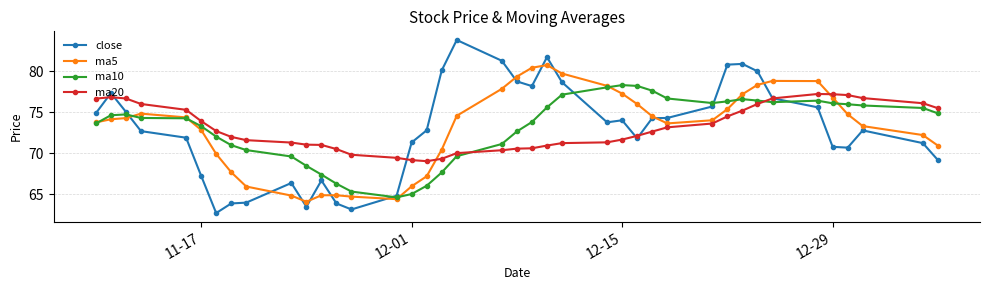

What is the smallest value displayed?

62.7